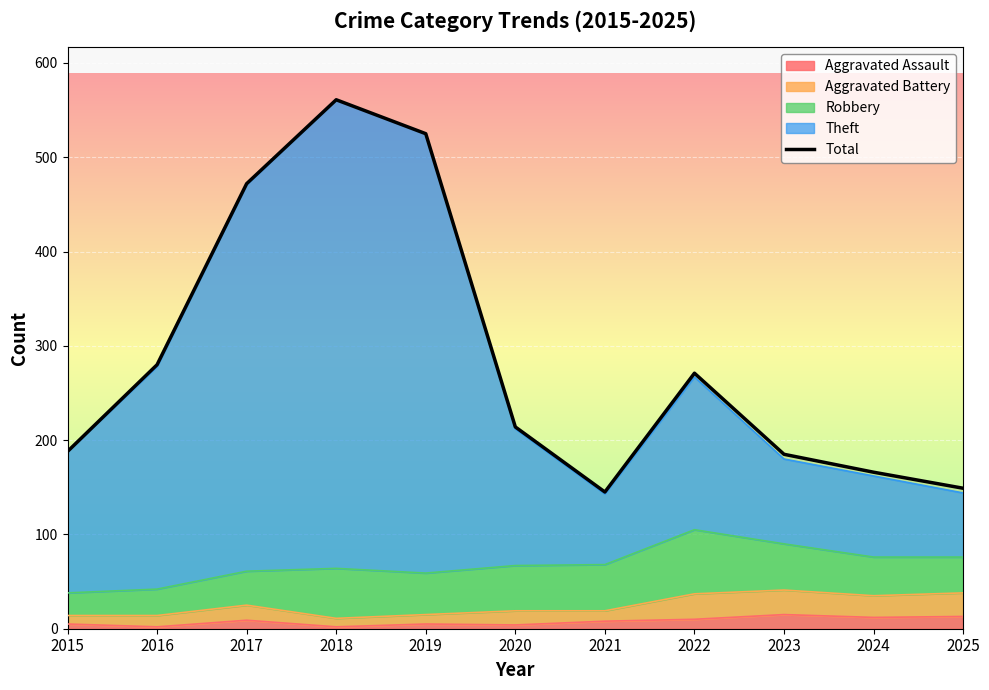

How many interior local peaks (higher than both neighbors) does the data have?

2